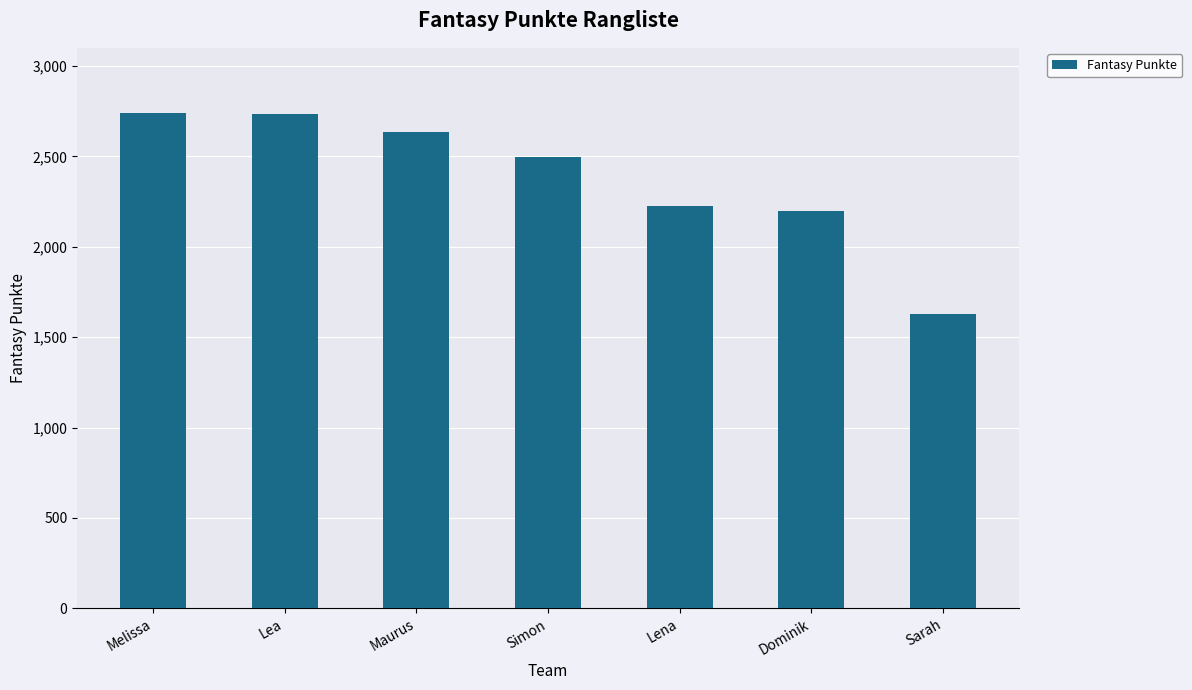

Approximately how many times larger is the value at Lena compared to Dominik?

1.0